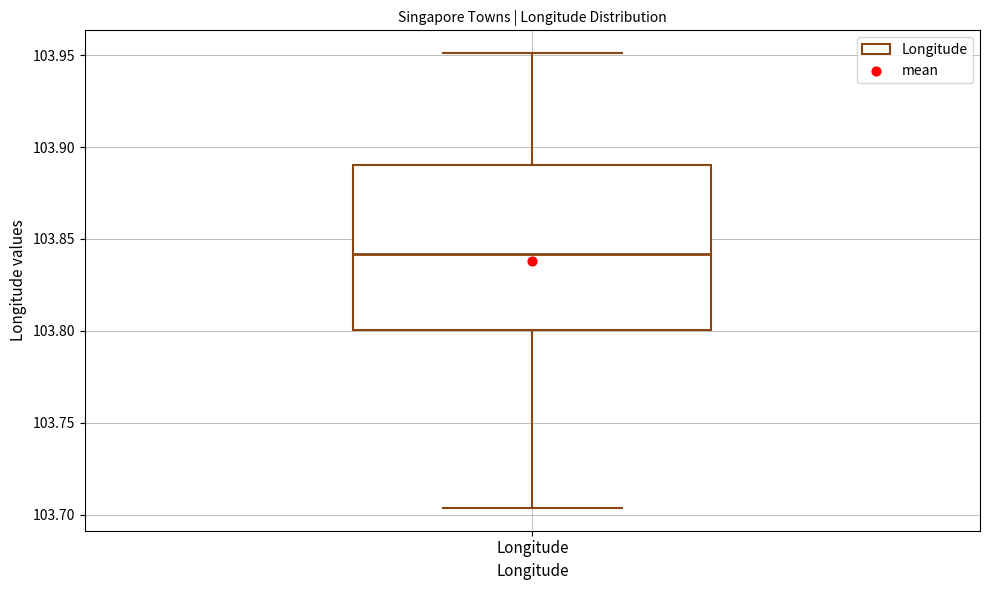

Where does the lower whisker of the box for Longitude end on the y-axis? The values are not printed on the chart, so give them approximately, as read against the axis.

103.705